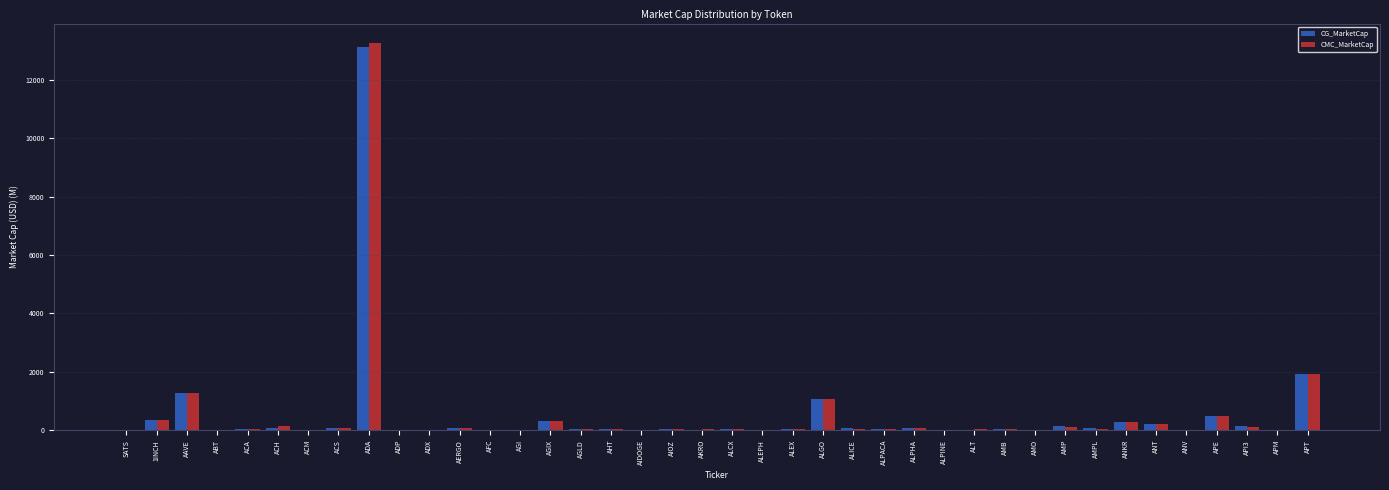

The CMC_MarketCap series shows 0.0 at SATS. True or false?

True